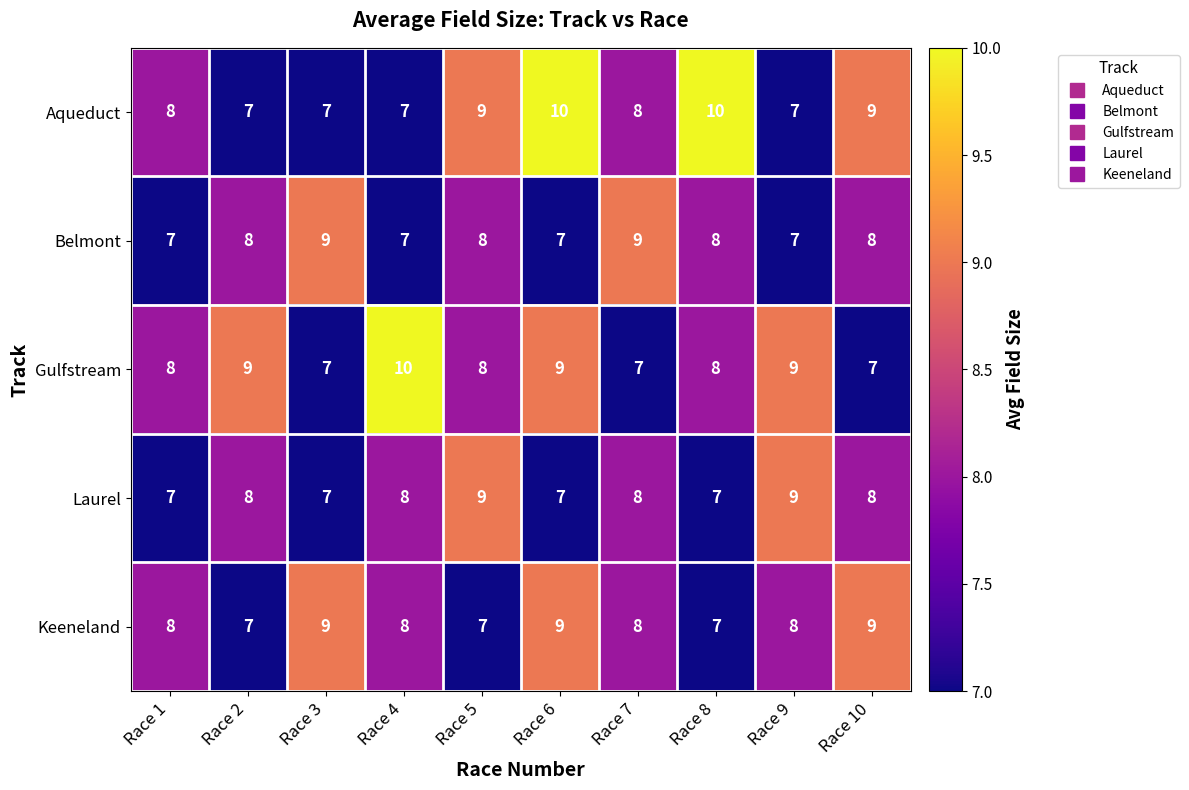

Which series changed the most between Race 4 and Race 8?

Aqueduct